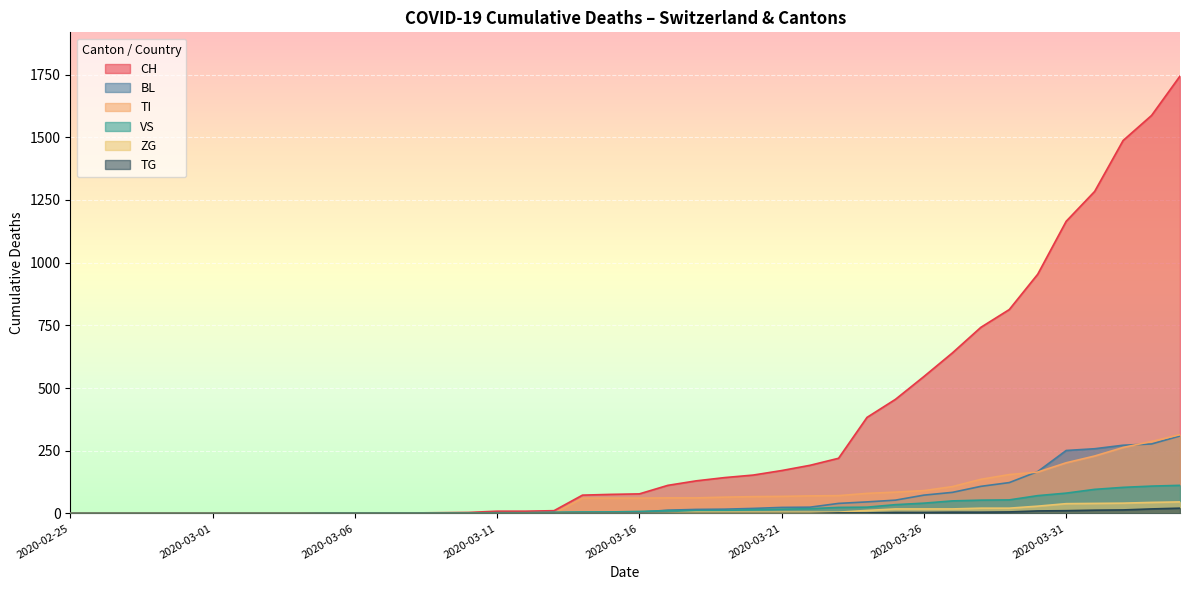

How many lines are shown in the chart?

6